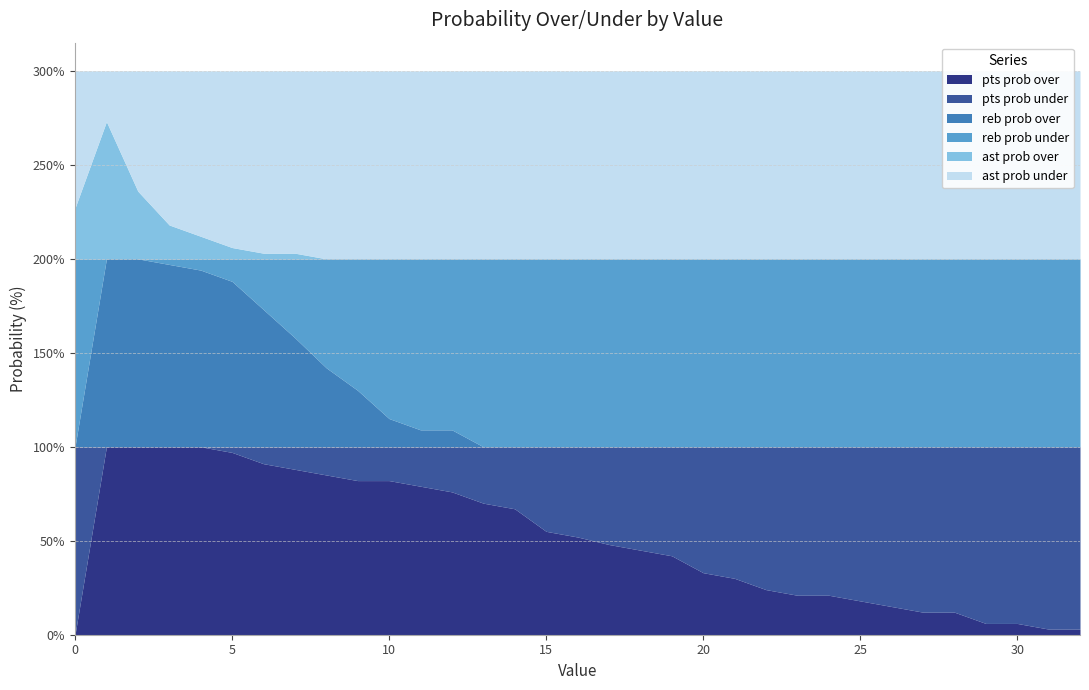

Does the chart display data point markers on the line(s)?

No